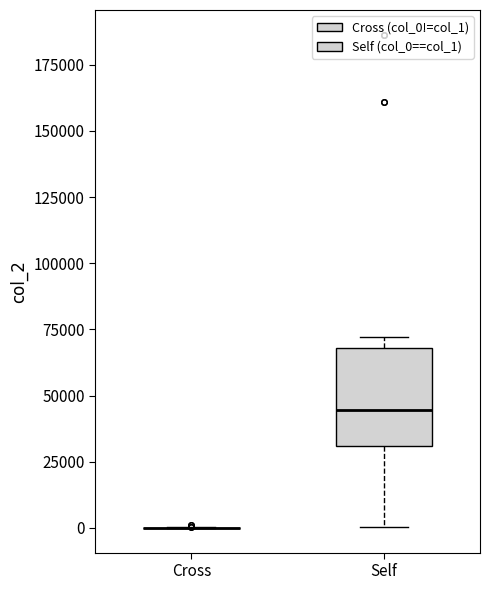

Reading left to right, read every box against the y-axis: the position of its median line, the range the box covers, and the ends of its whiskers. The values are not printed on the chart, so give them approximately, as read against the axis.

Cross: box collapsed to a line at 0, whiskers 0 to 0
Self: median 45000, box 30000 to 70000, whiskers 0 to 70000 (just above the box's upper edge)